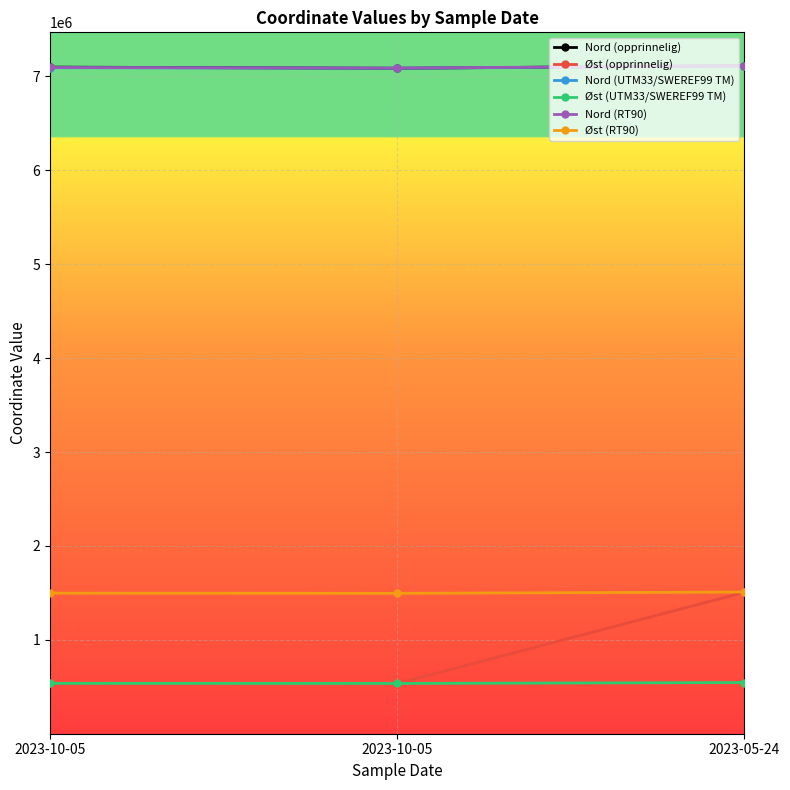

Is this an area chart (filled region under the line)?

No